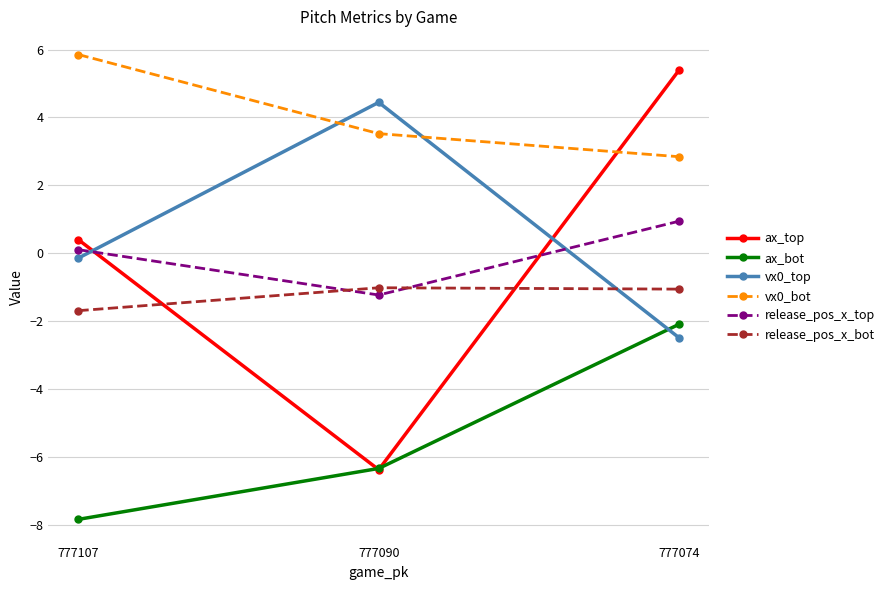

What is the value of the vx0_bot point at the 3rd from the left?

2.8